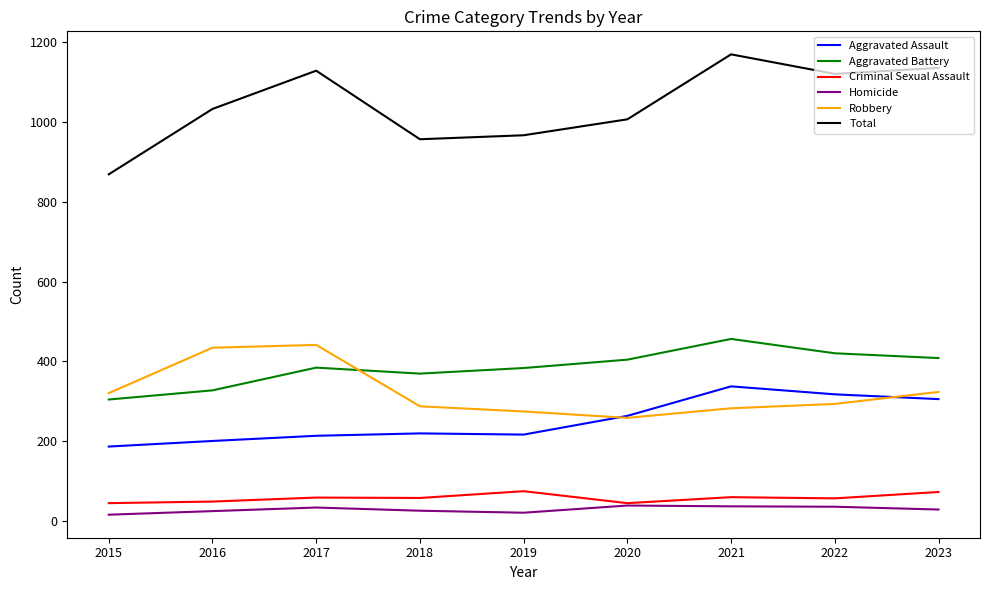

At which label does Total reach its peak?

2021